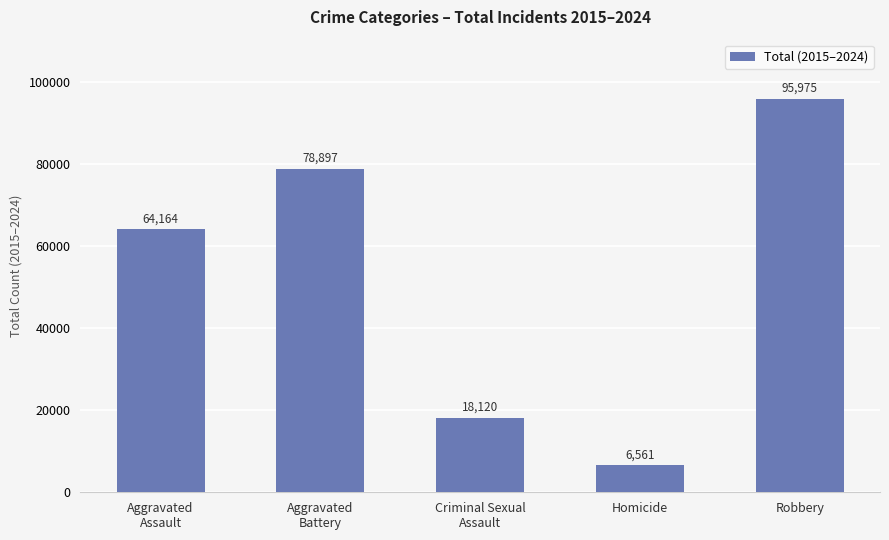

What is the greatest value displayed?

95975